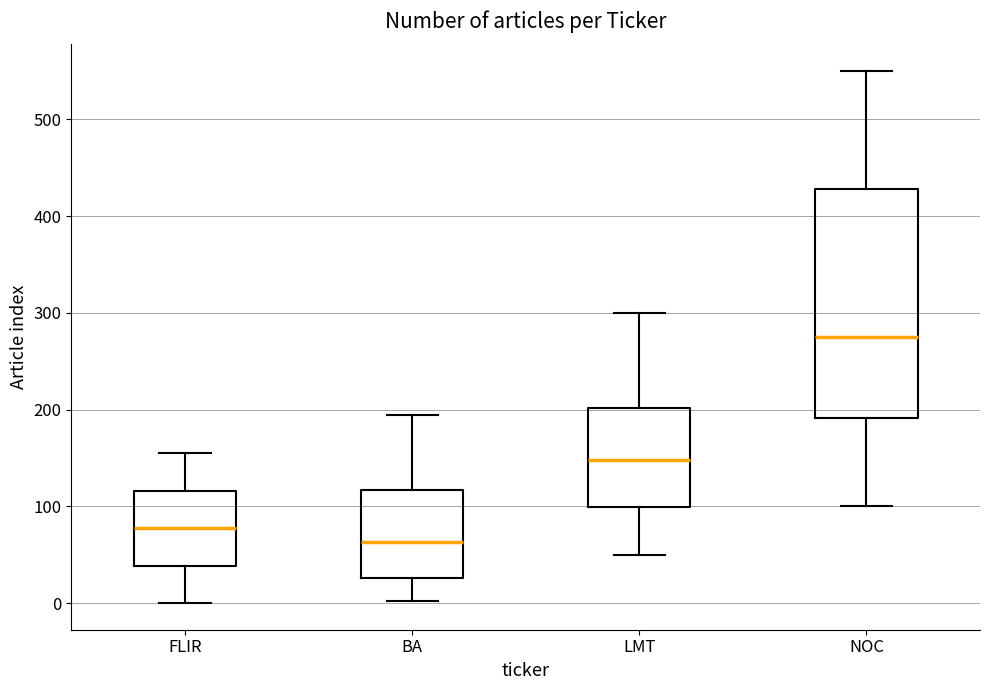

Where does the median line of the box for LMT sit on the y-axis? The values are not printed on the chart, so give them approximately, as read against the axis.

150